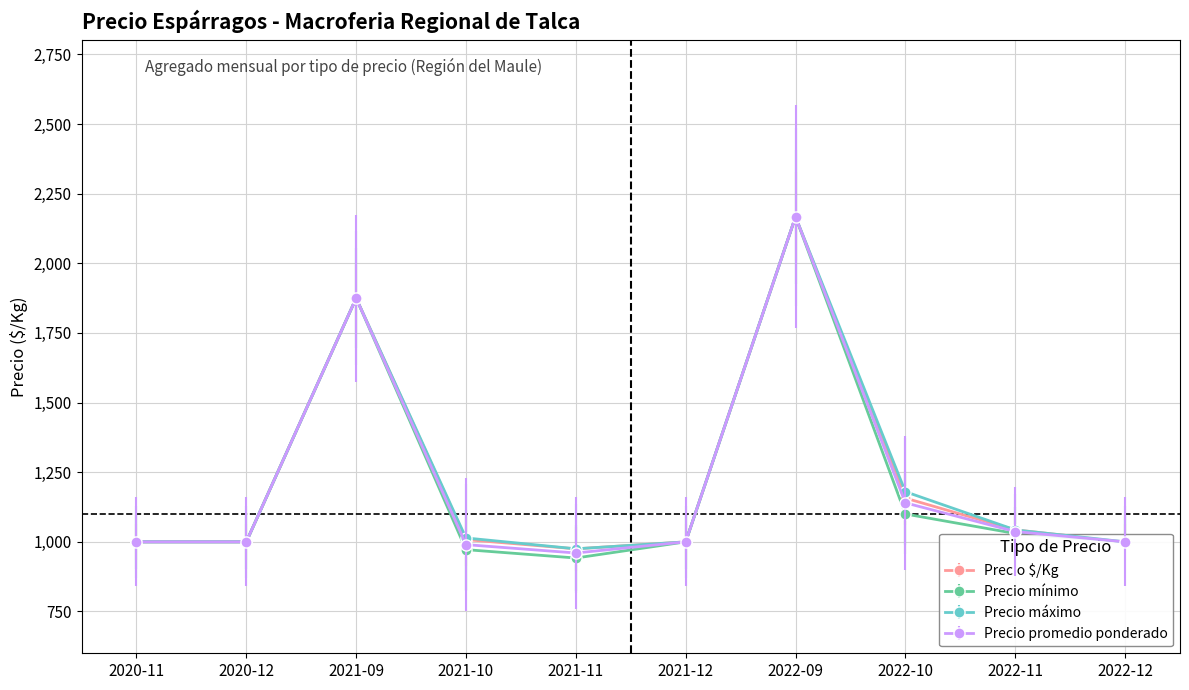

The value of Precio mínimo at 2022-10 is 1100. True or false?

True